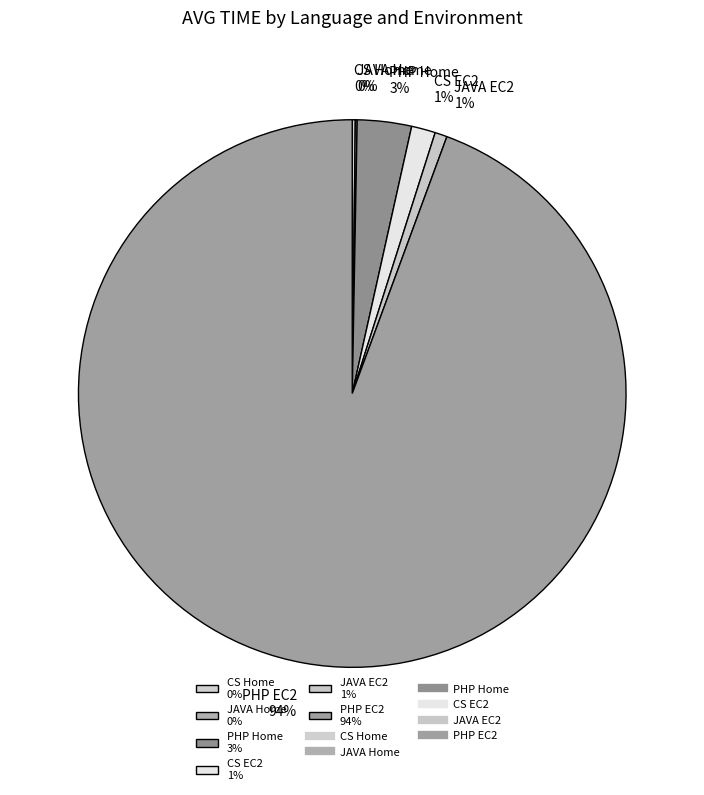

To the nearest percent, what is the average slice percentage?

17%